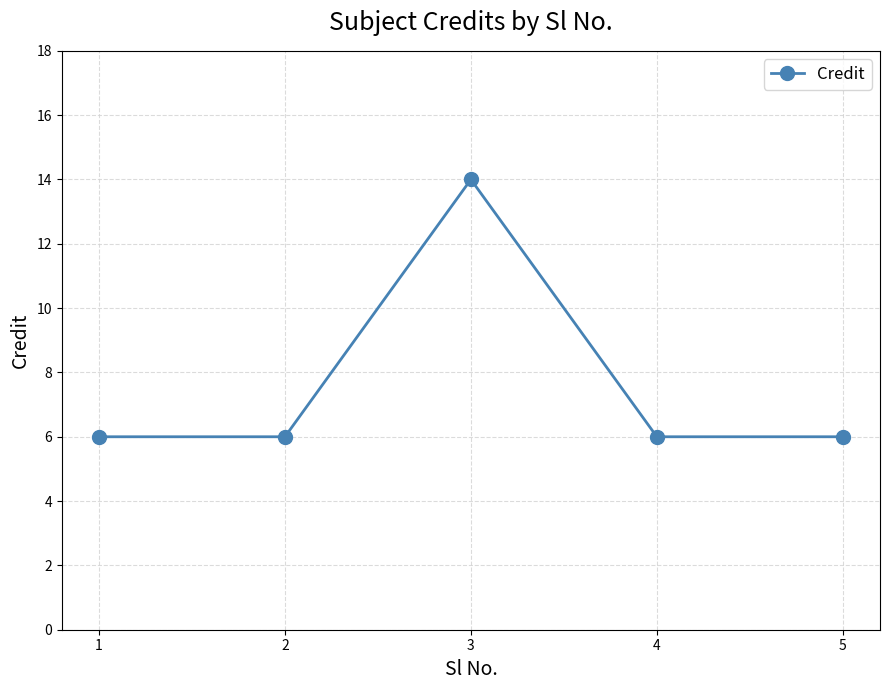

How many values are between 6 and 7?

4